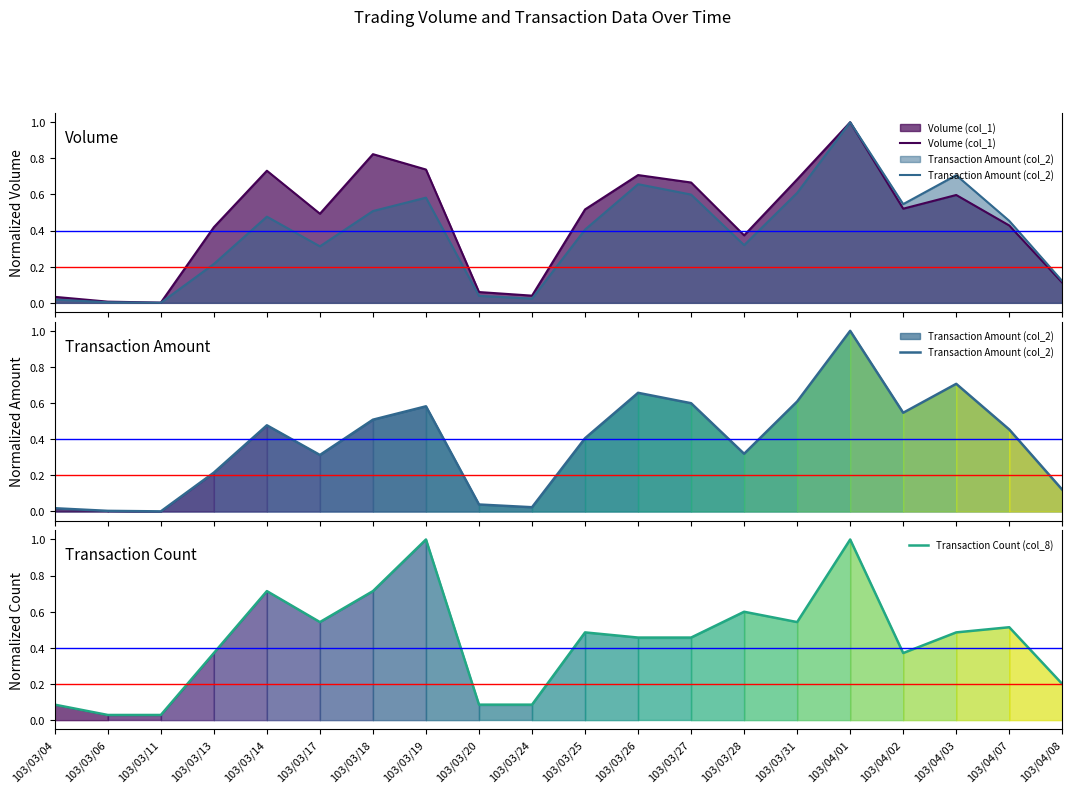

Which category has the highest value across all series?

103/04/01